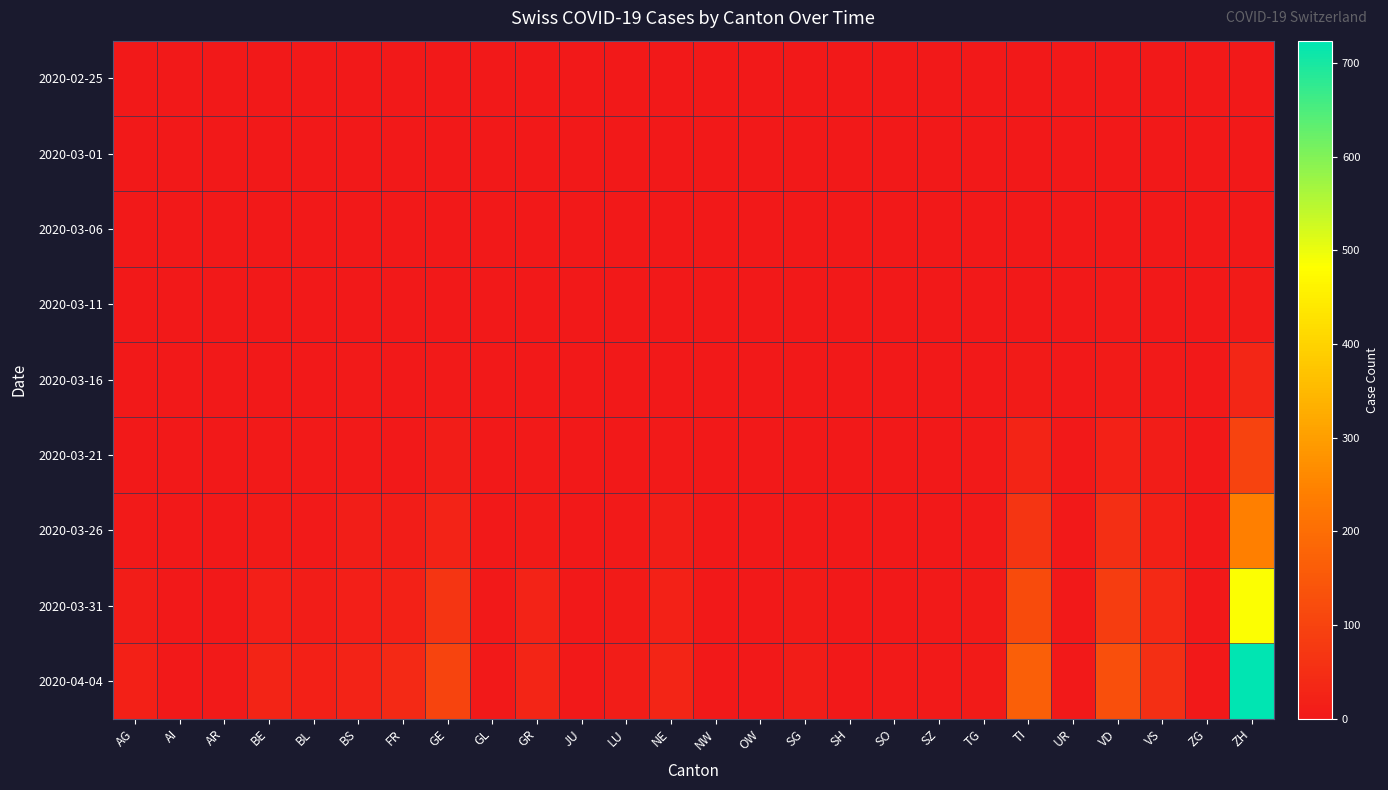

Between NW and GR, which is larger?

NW